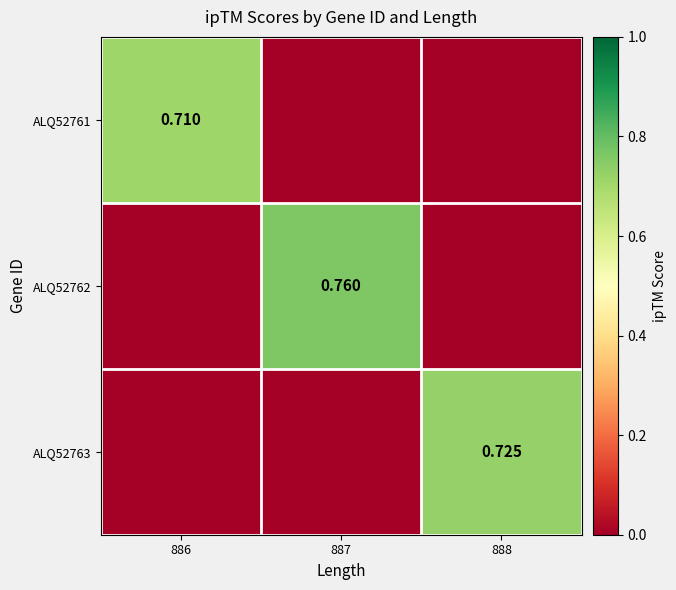

How many distinct data groups are displayed?

3